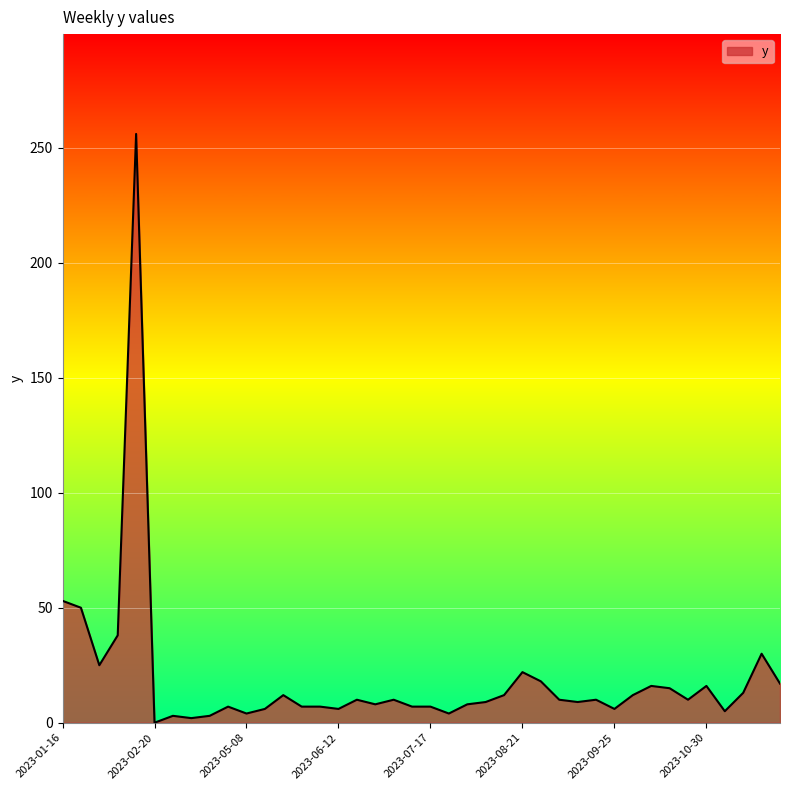

What is the maximum value shown in the chart?

256